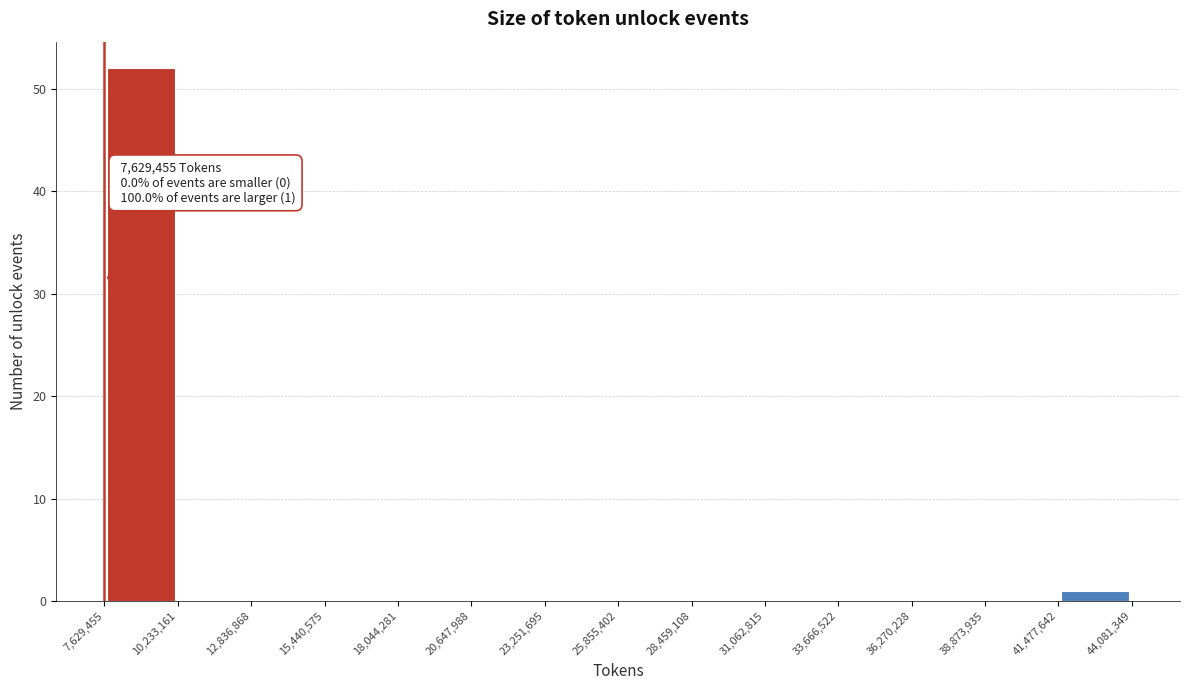

Over which range of the x-axis is the bar tallest?

7,629,455 to 10,233,161